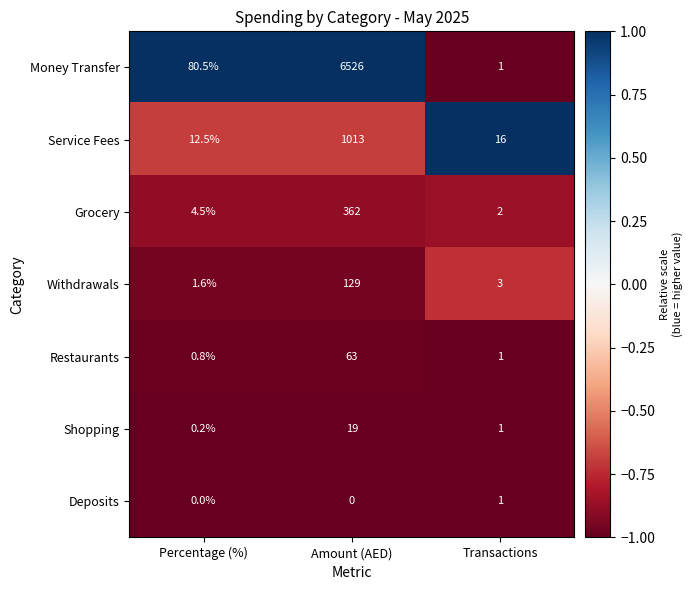

At which category is the sum across all series the highest?

Amount (AED)